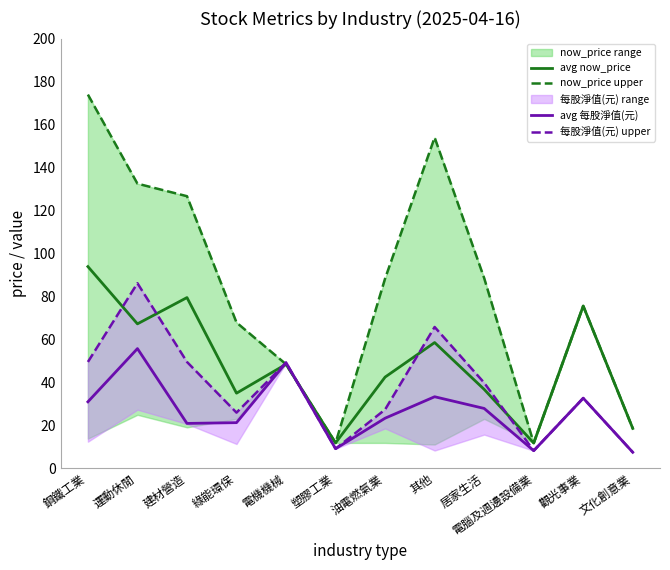

What is the difference between the avg now_price values at 鋼鐵工業 and 文化創意業?

75.4